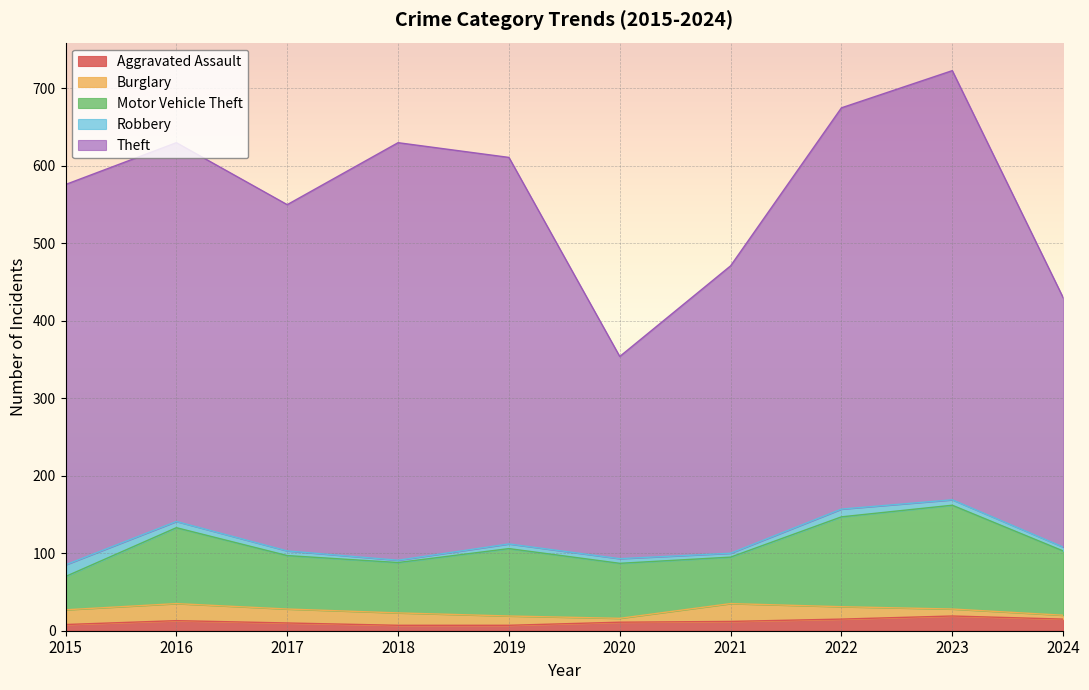

What is the value of the Robbery point at the 1st from the left?

15